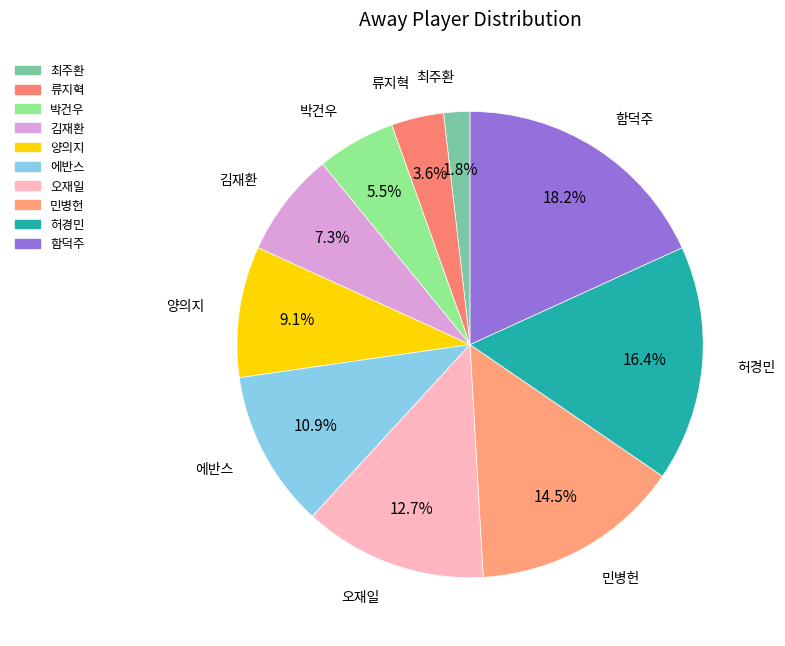

How many slices are in this pie chart?

10